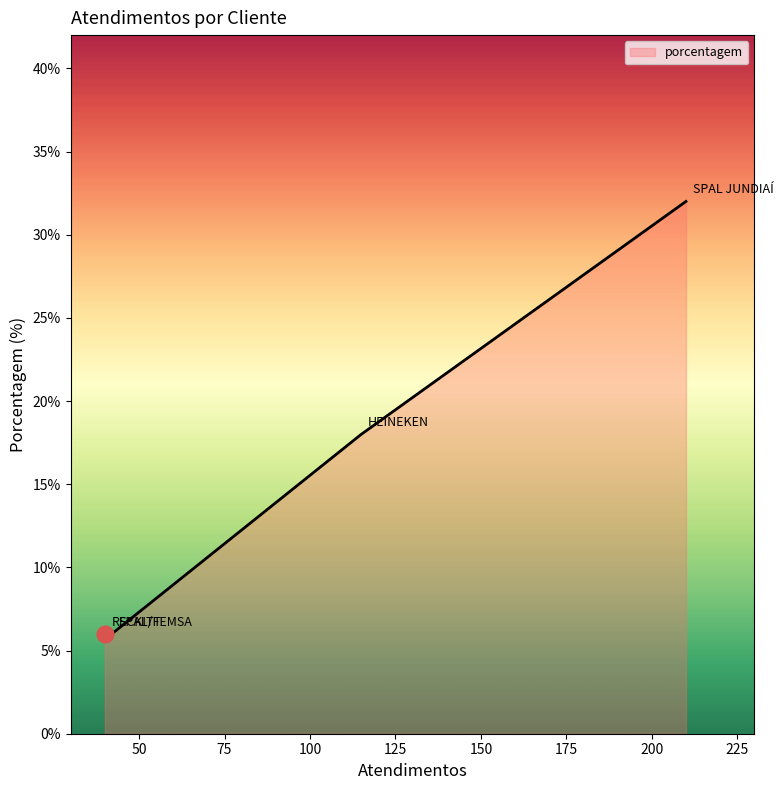

Count the values in the range 6 to 32.

4